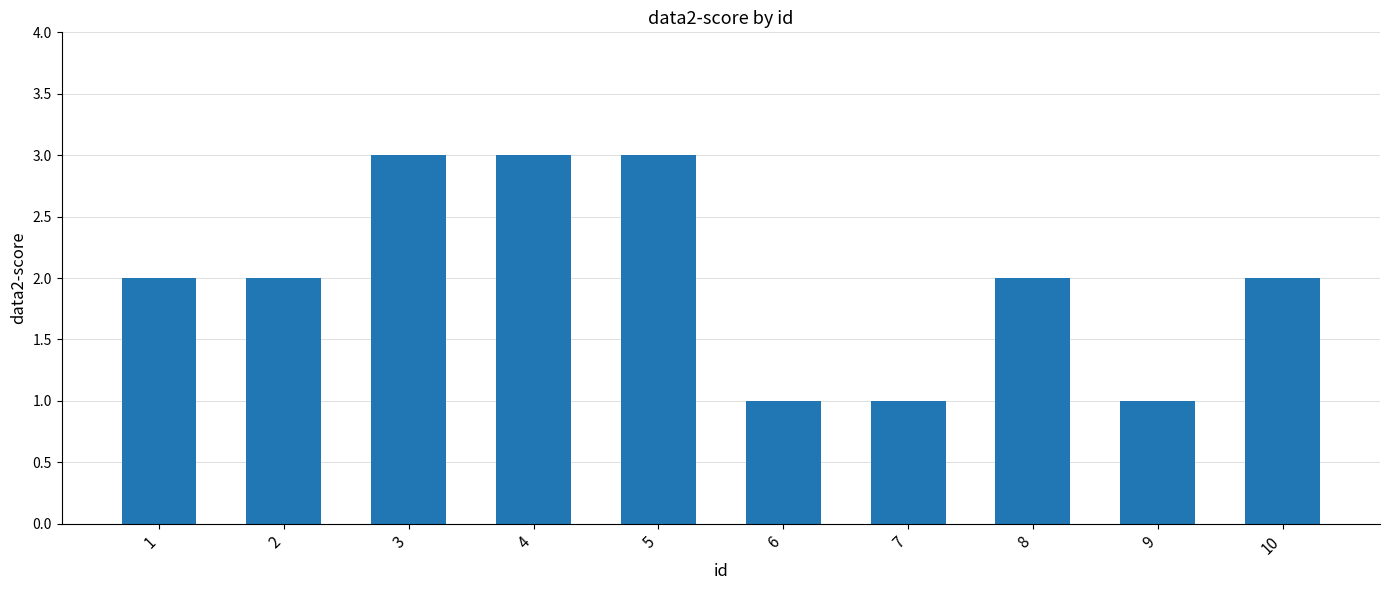

What is the value of the 10th bar from the left?

2